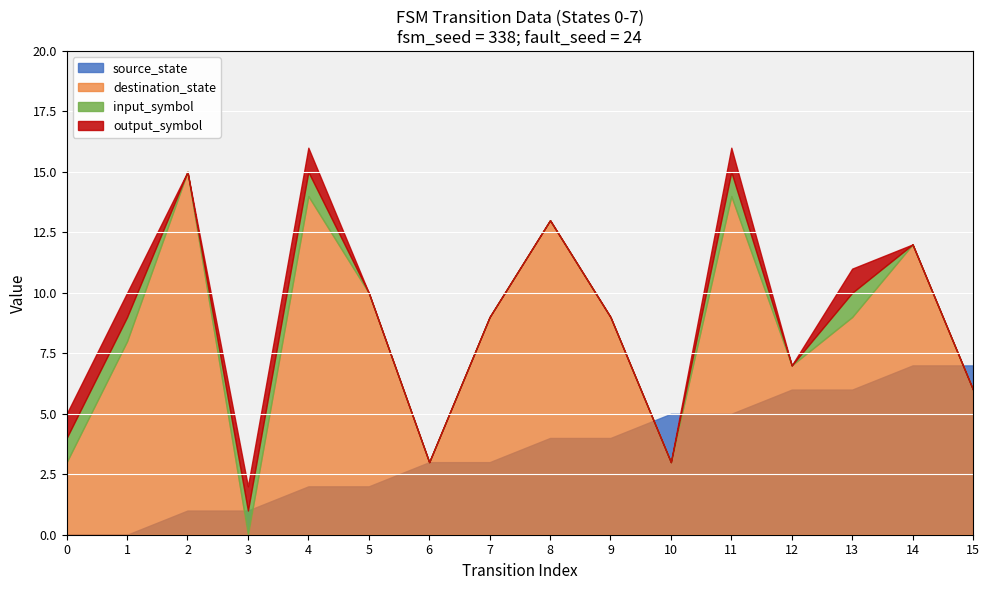

How many intersections are there between source_state and destination_state?

5